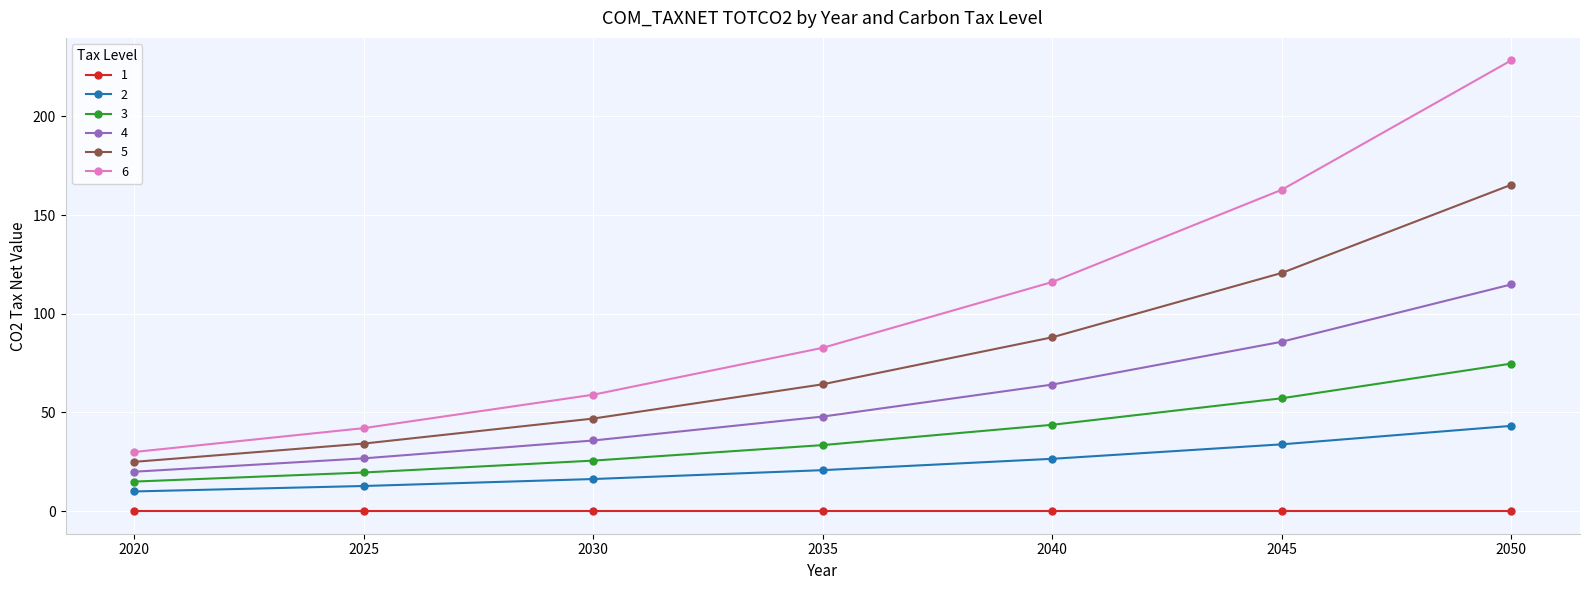

Between 2025 and 2045, which series saw the biggest shift?

6